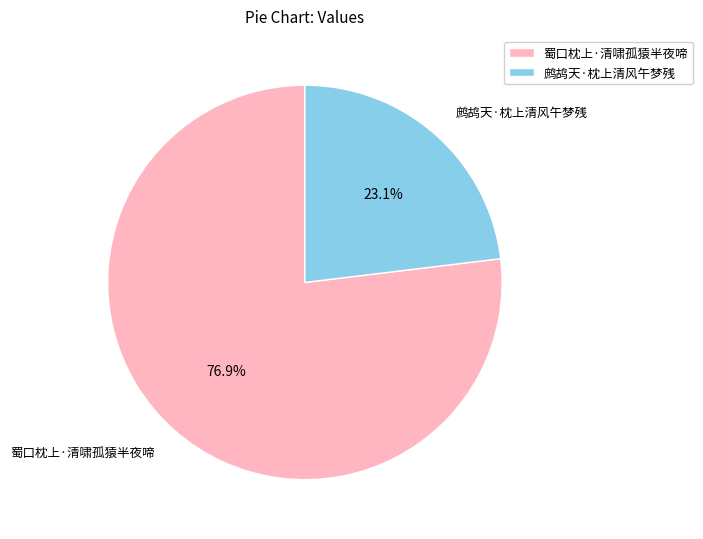

To the nearest percent, what is the combined percentage of 蜀口枕上·清啸孤猿半夜啼 and 鹧鸪天·枕上清风午梦残?

100%